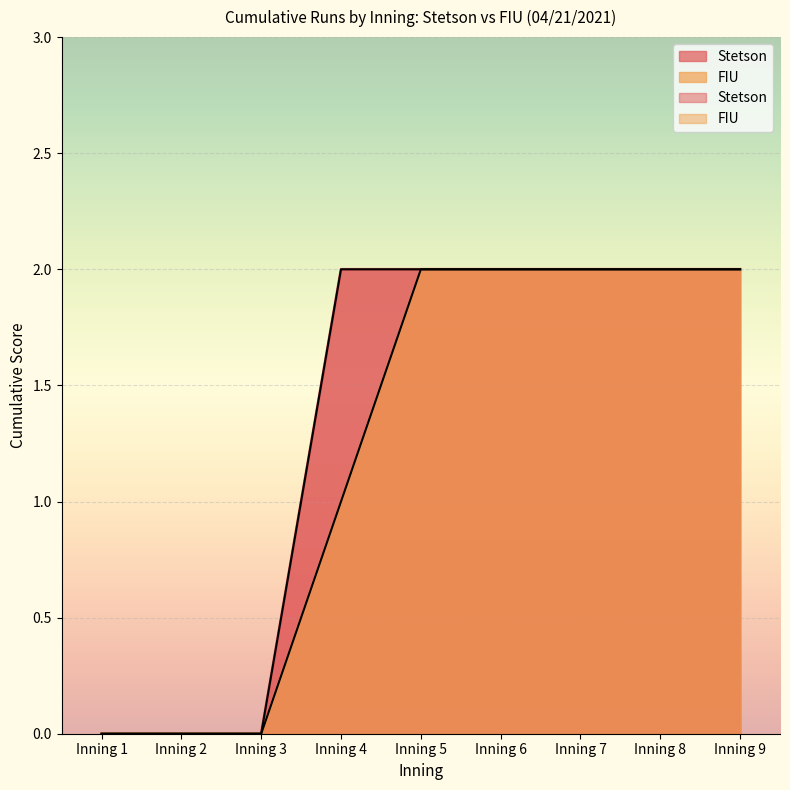

How many FIU values are between 0 and 2?

9